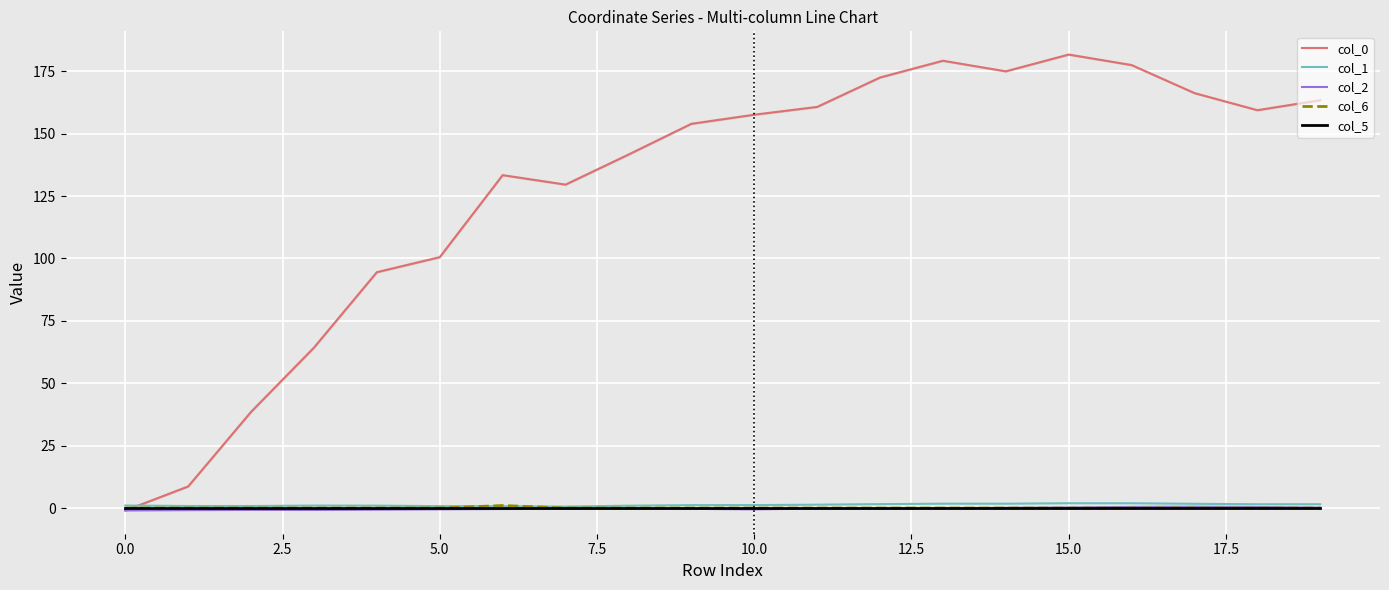

At how many categories does at least one series exceed 103?

14